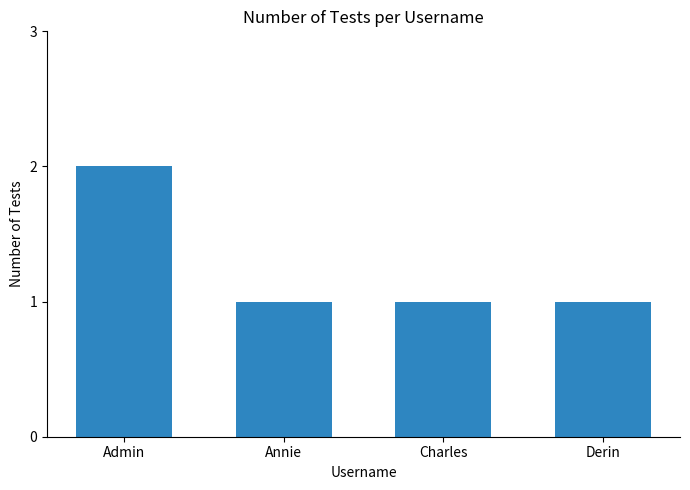

At which category does the chart reach its peak across all series?

Admin